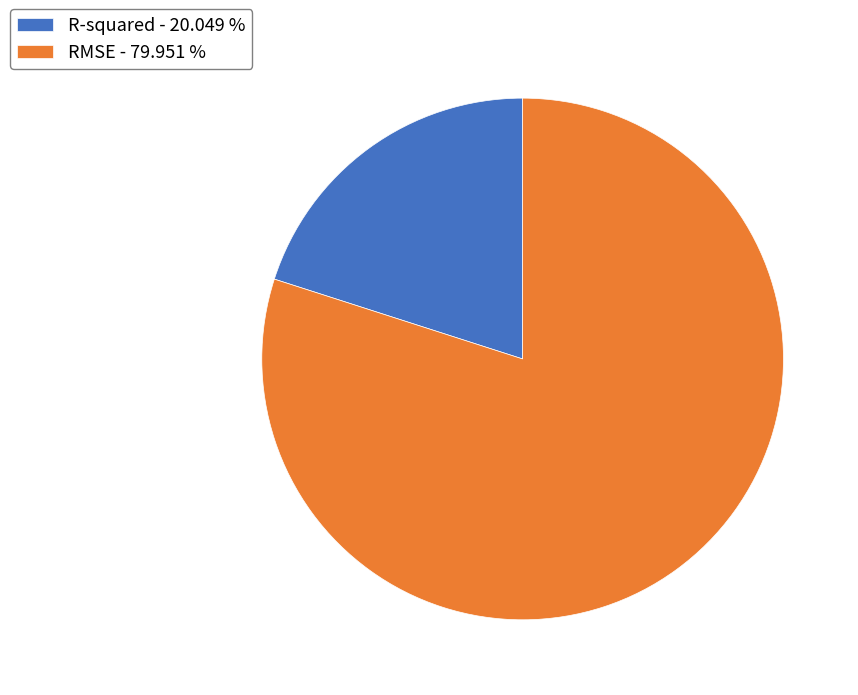

Is the sum of RMSE - 79.951 % and R-squared - 20.049 % greater than half?

Yes